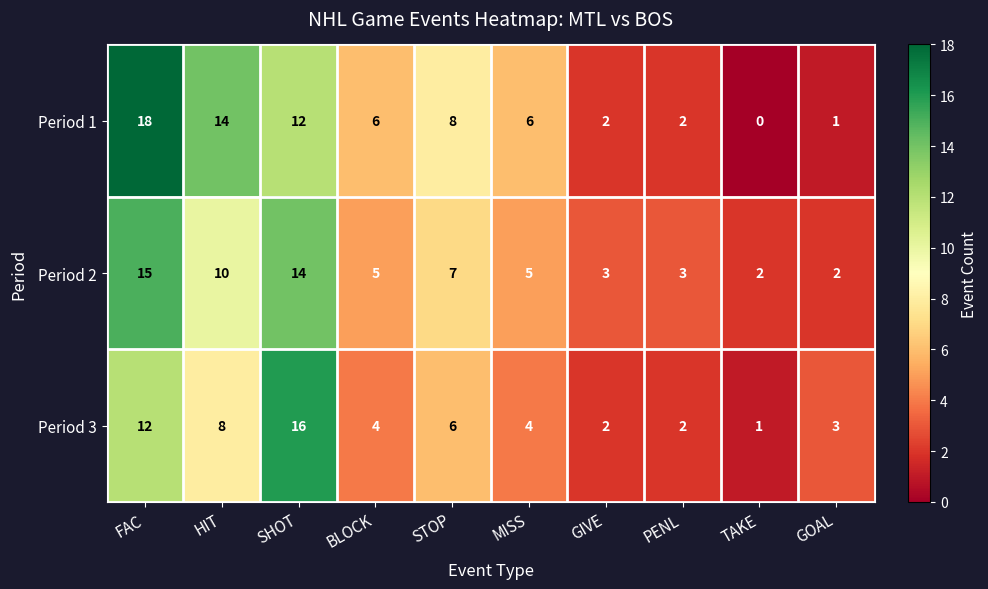

Which category has the highest value across all series?

FAC